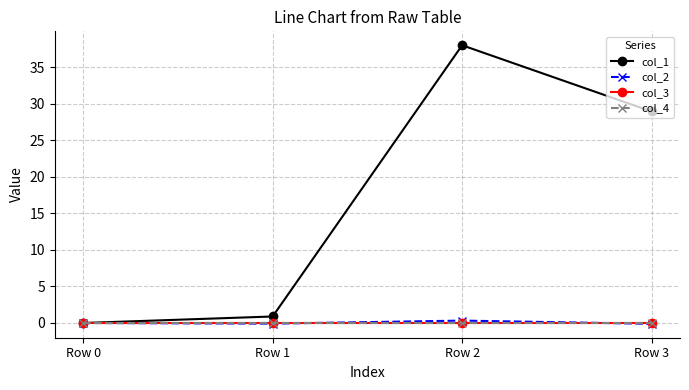

Reading right to left, list all the values displayed in this chart.

col_1: Row 3=28.9	Row 2=38.0	Row 1=0.9	Row 0=0.0
col_2: Row 3=-0.1	Row 2=0.3	Row 1=-0.1	Row 0=0.0
col_3: Row 3=0.0	Row 2=0.0	Row 1=0.0	Row 0=0.0
col_4: Row 3=0.0	Row 2=0.0	Row 1=0.0	Row 0=0.0